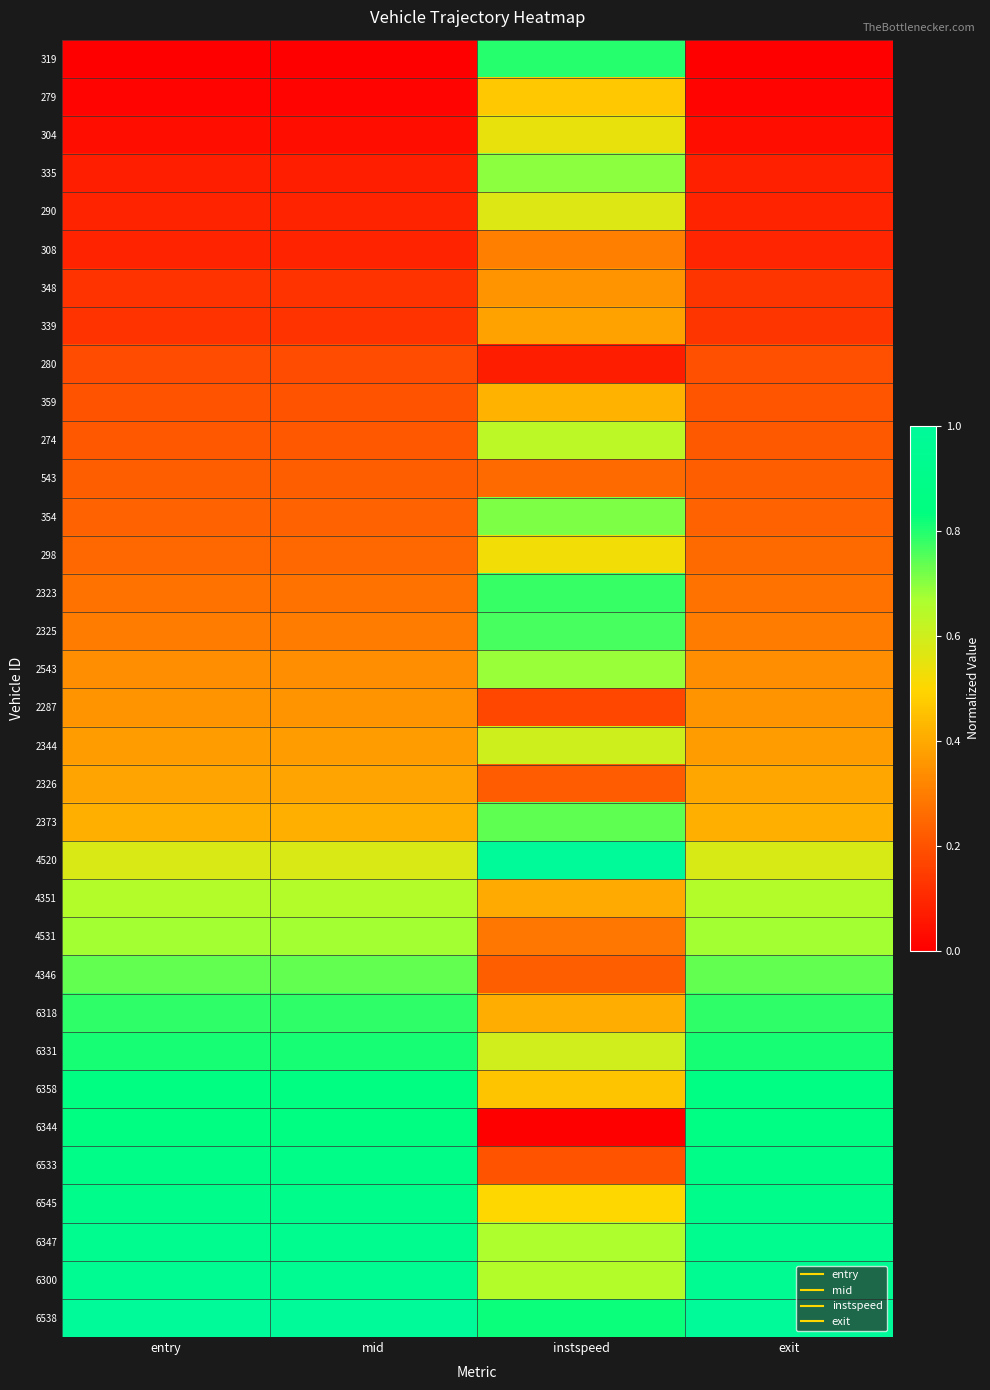

Count the number of categories in the chart.

4